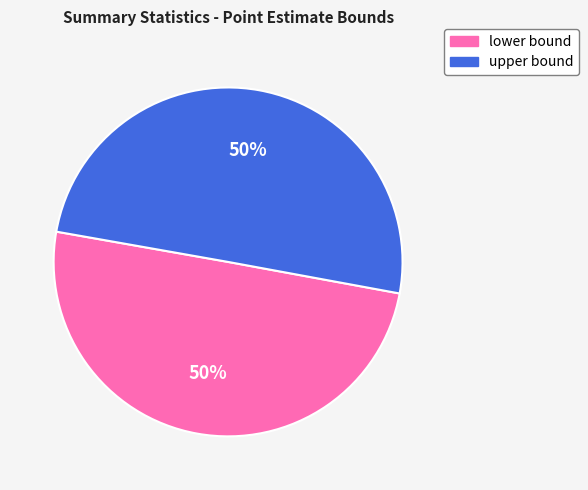

True or false: upper bound accounts for 50% of the total.

True